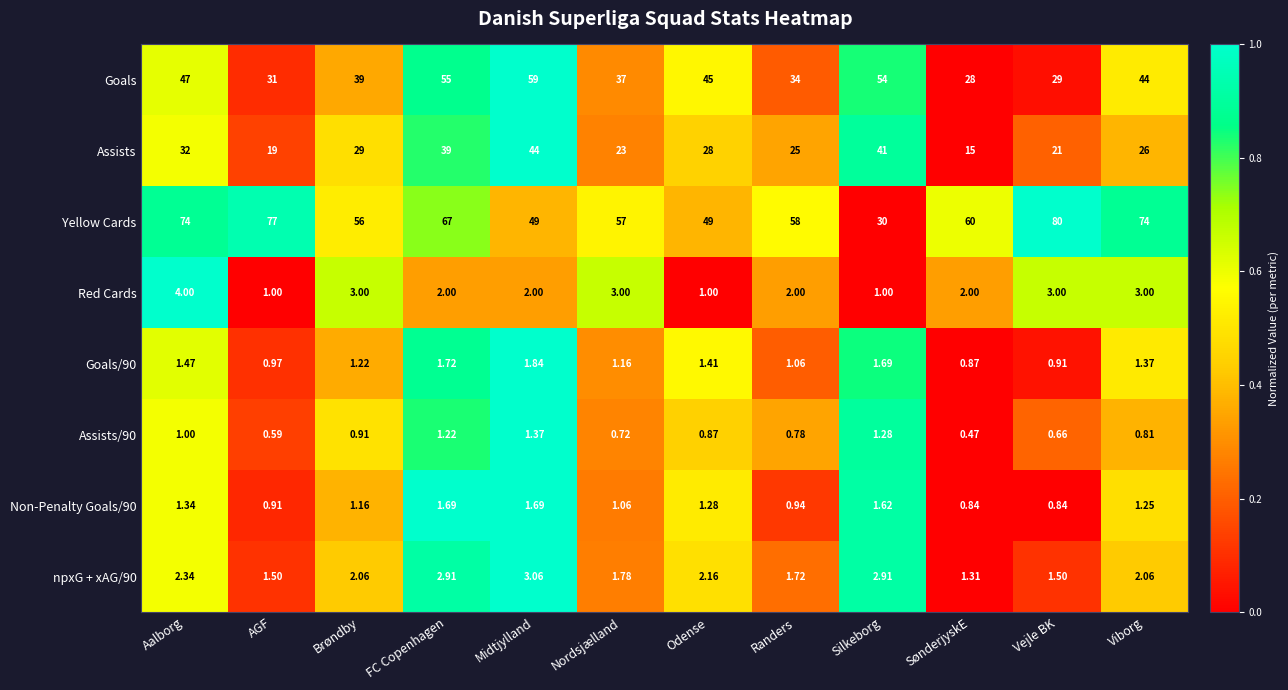

How many values in the npxG + xAG/90 series exceed 2?

7